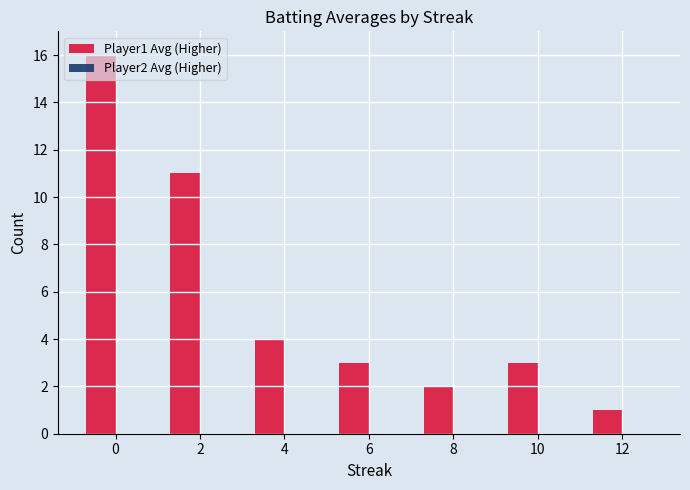

What is the difference between the maximum and minimum values?

15